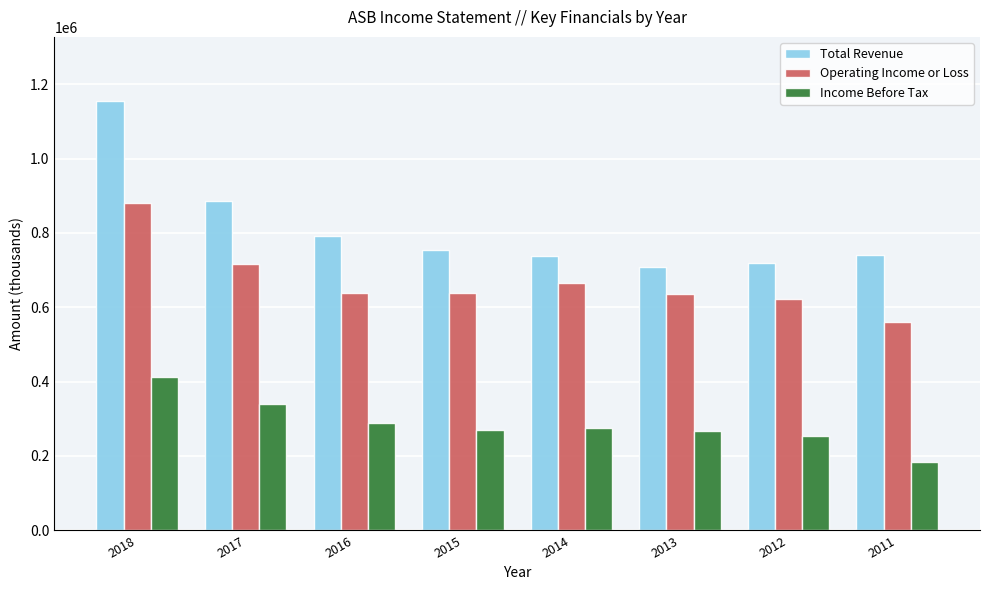

Rank the series at 2017 from highest to lowest value.

Total Revenue, Operating Income or Loss, Income Before Tax